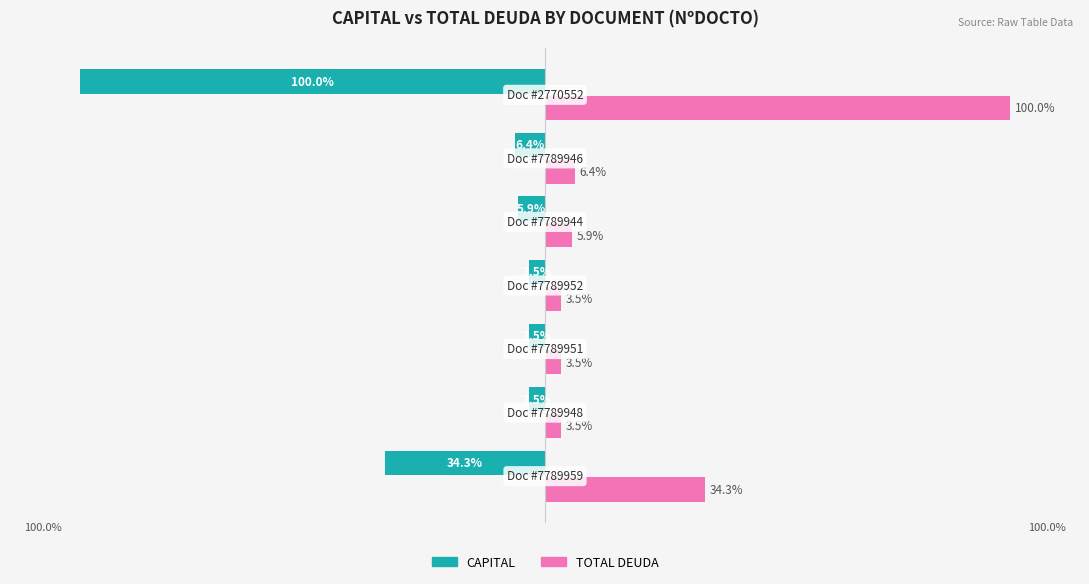

Rank the series by their average value, from highest to lowest.

TOTAL DEUDA, CAPITAL